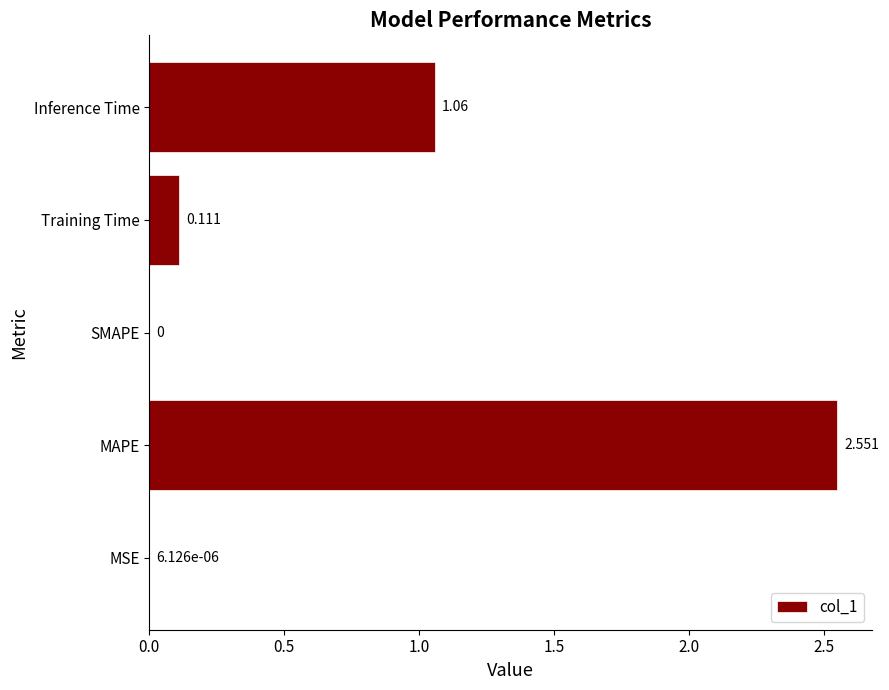

Which category has the highest value across all series?

MAPE